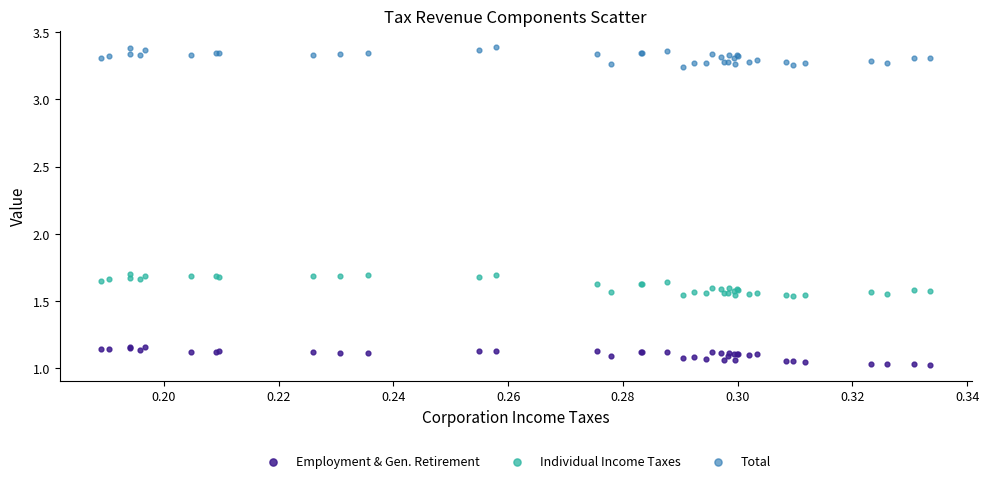

Which series has the largest Y range (max minus min)?

Individual Income Taxes